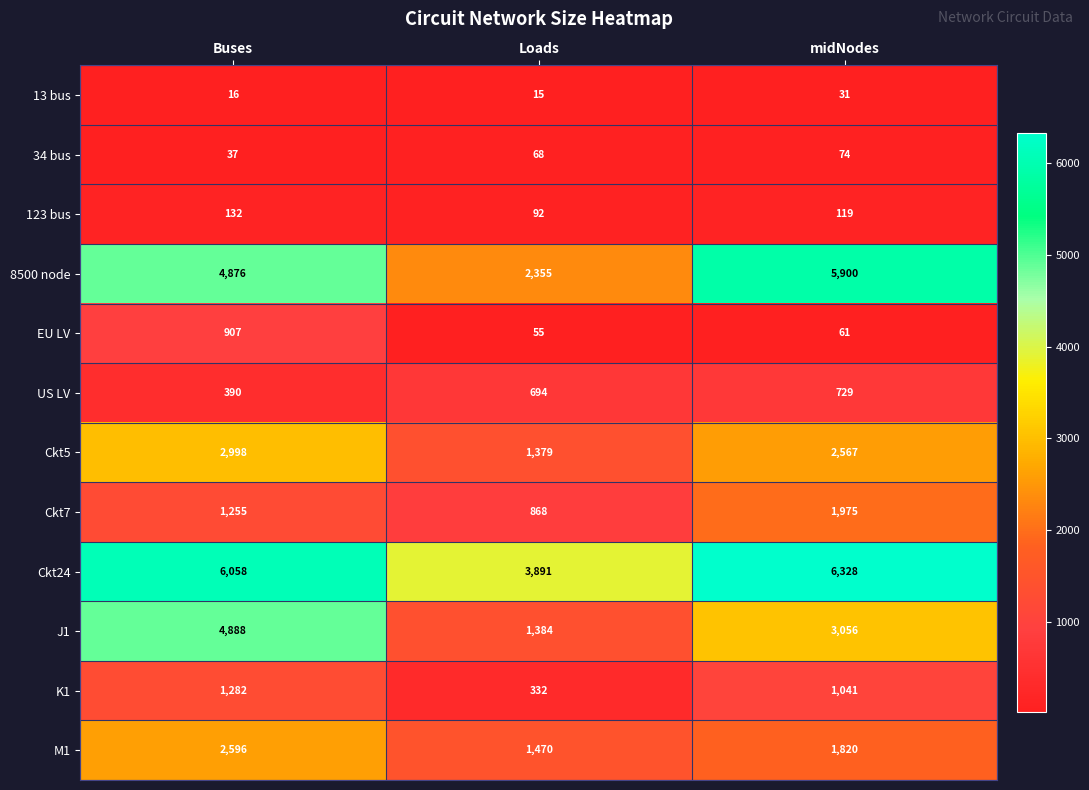

What is the sum of all Ckt5 values?

6944